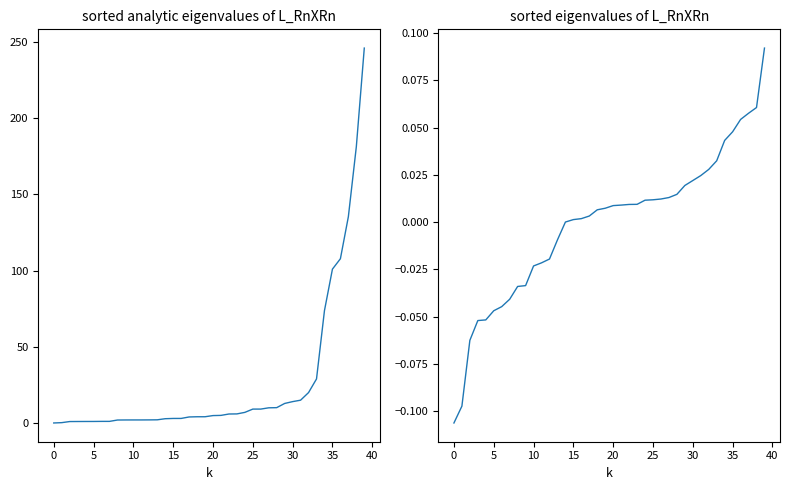

Reading left to right, extract all data points from this chart.

col_1 values: 0.0	0.2	0.9	1.0	1.0	1.0	1.0	1.0	1.9	2.0	2.0	2.0	2.0	2.1	2.8	3.0	3.0	3.9	4.1	4.1	4.9	5.0	5.9	5.9	7.0	9.1	9.1	10.0	10.1	12.8	14.0	15.0	20.0	28.9	73.8	101.0	107.8	135.4	181.3	246.1
col_2 values: -0.1	-0.1	-0.1	-0.1	-0.1	-0.0	-0.0	-0.0	-0.0	-0.0	-0.0	-0.0	-0.0	-0.0	0.0	0.0	0.0	0.0	0.0	0.0	0.0	0.0	0.0	0.0	0.0	0.0	0.0	0.0	0.0	0.0	0.0	0.0	0.0	0.0	0.0	0.0	0.1	0.1	0.1	0.1